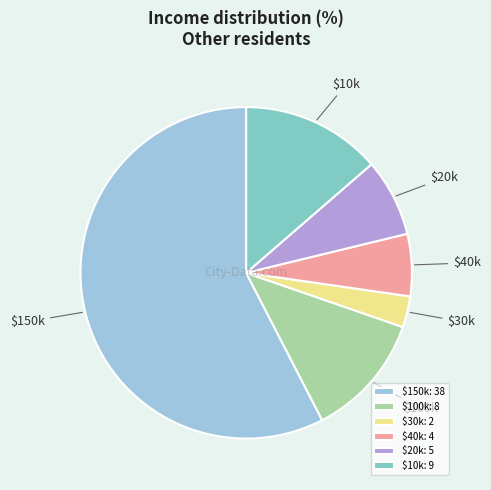

Is there any slice that represents more than half of the pie?

Yes